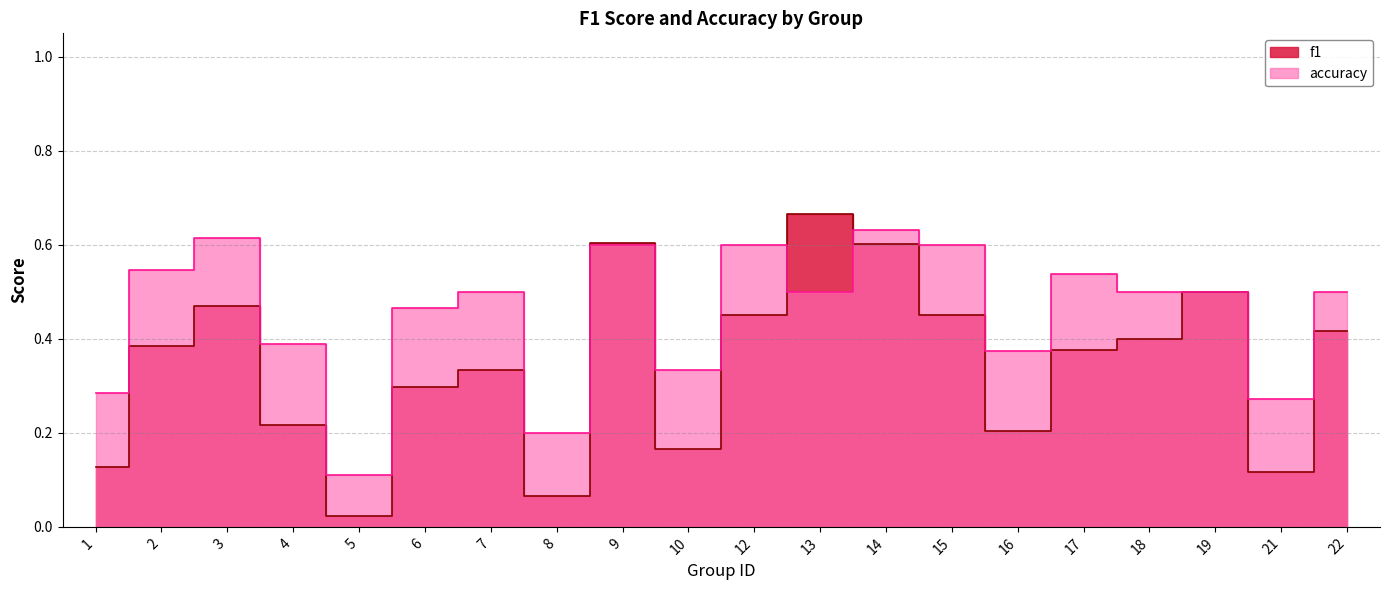

What is the total value across all series at 17?

0.9